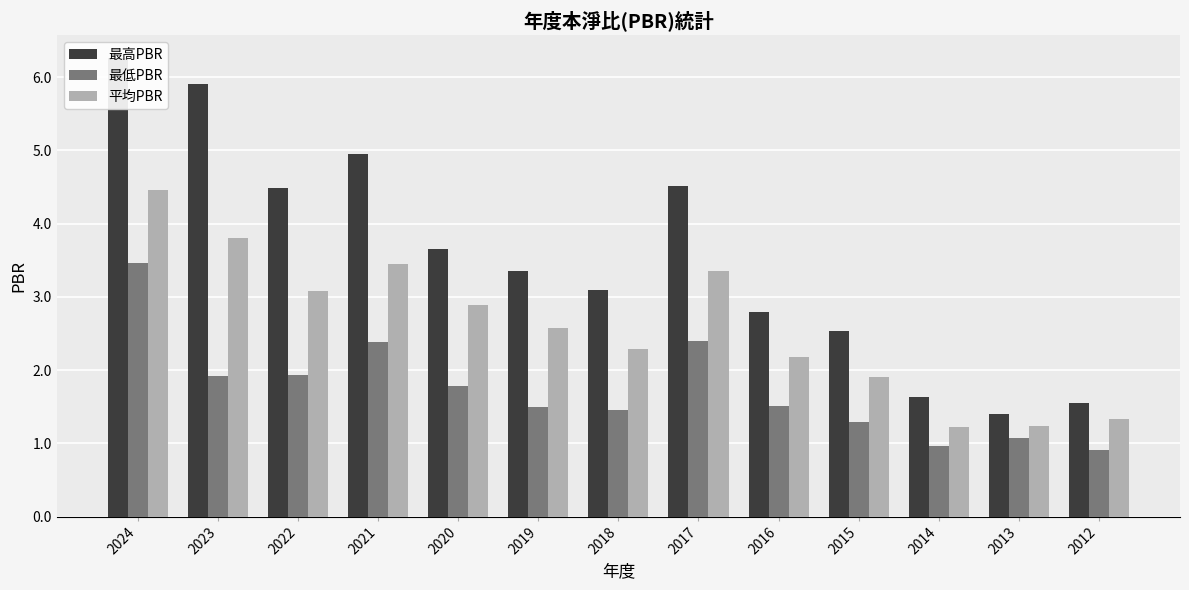

What is the maximum value for 最低PBR?

3.5